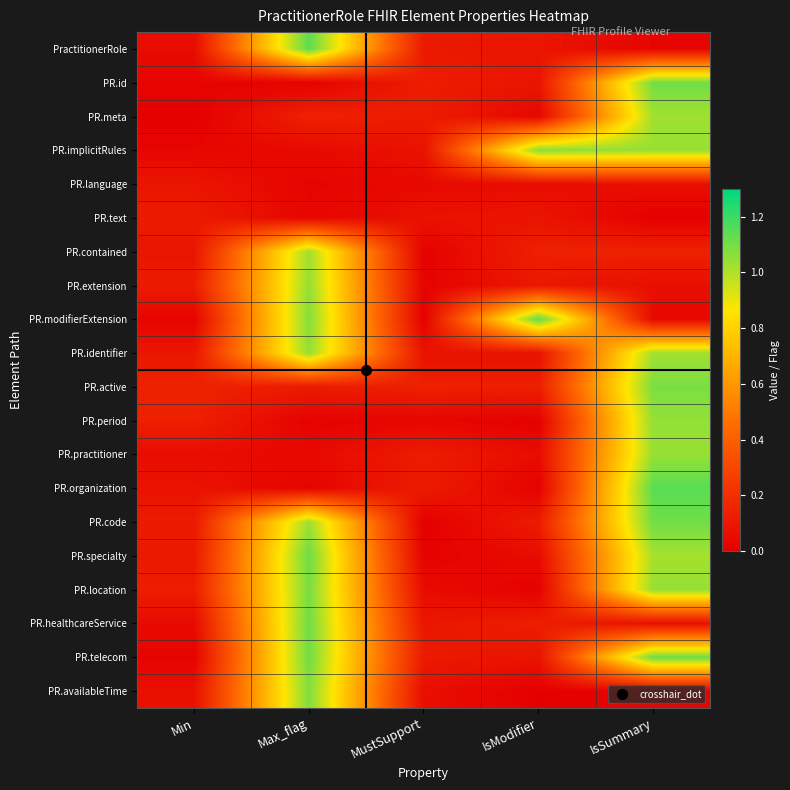

Rank the series by their maximum value, from lowest to highest.

PR.language, PR.text, PR.contained, PR.meta, PR.practitioner, PR.extension, PR.identifier, PR.period, PR.implicitRules, PR.availableTime, PR.active, PR.location, PR.code, PR.id, PR.healthcareService, PR.telecom, PR.specialty, PR.modifierExtension, PractitionerRole, PR.organization